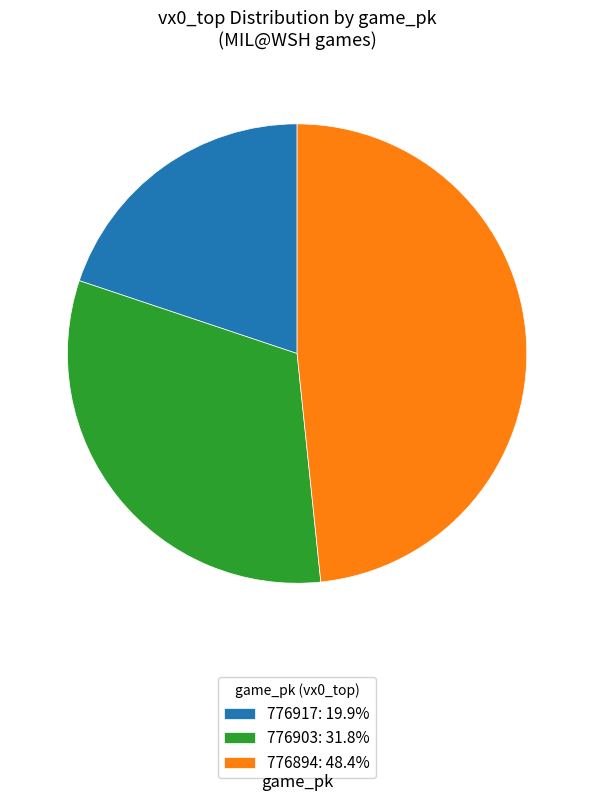

Do 776903: 31.8% and 776917: 19.9% together represent more than half of the pie?

Yes